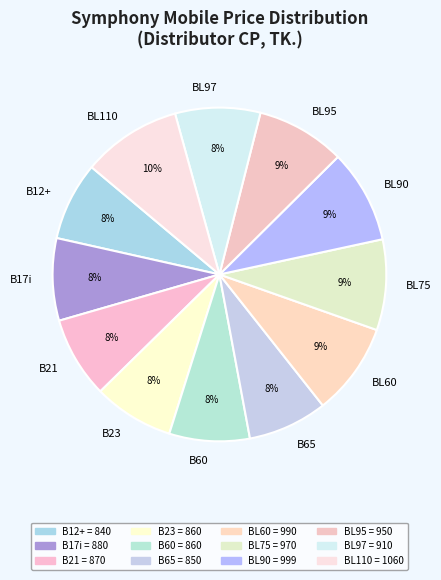

To the nearest percent, what is the difference between the BL60 and B21 slice percentages?

1%